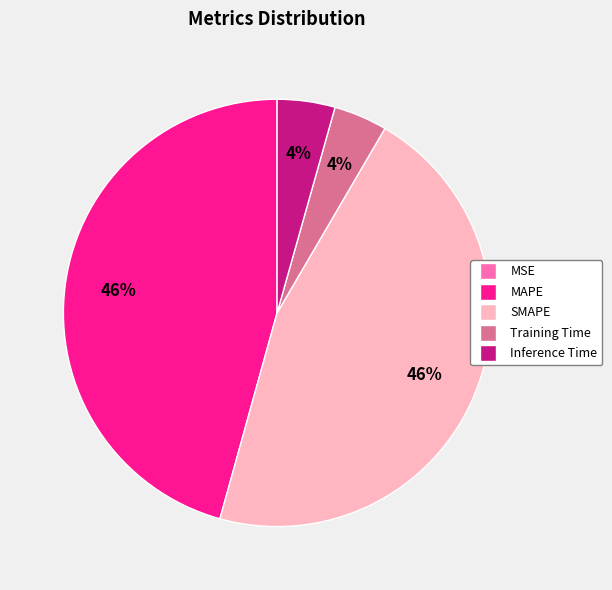

Between Inference Time and MAPE, which is larger?

MAPE